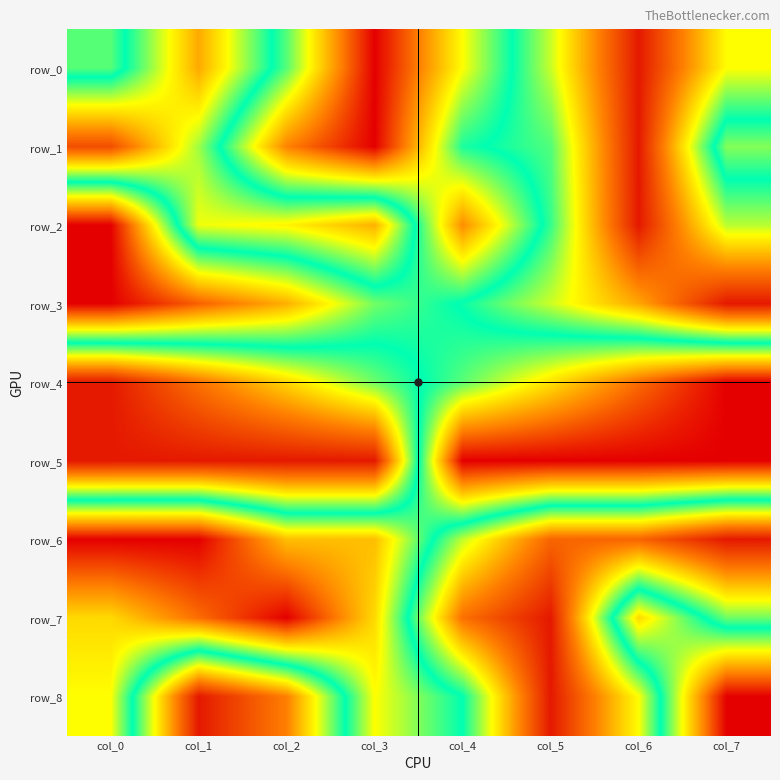

What is the difference between the second highest and minimum values in the row_5 series?

1.0